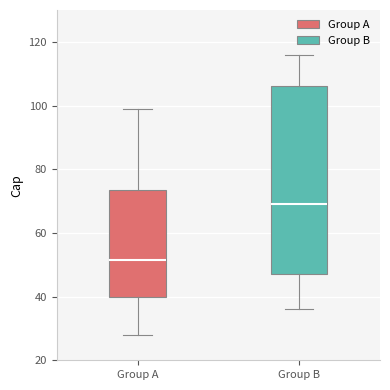

Reading left to right, transcribe this box plot: for each box, give where its median line is, the range the box spans, and where its two whiskers end, as read against the y-axis. The values are not printed on the chart, so give them approximately, as read against the axis.

Group A: median 52, box 40 to 74, whiskers 28 to 100
Group B: median 70, box 48 to 106, whiskers 36 to 116